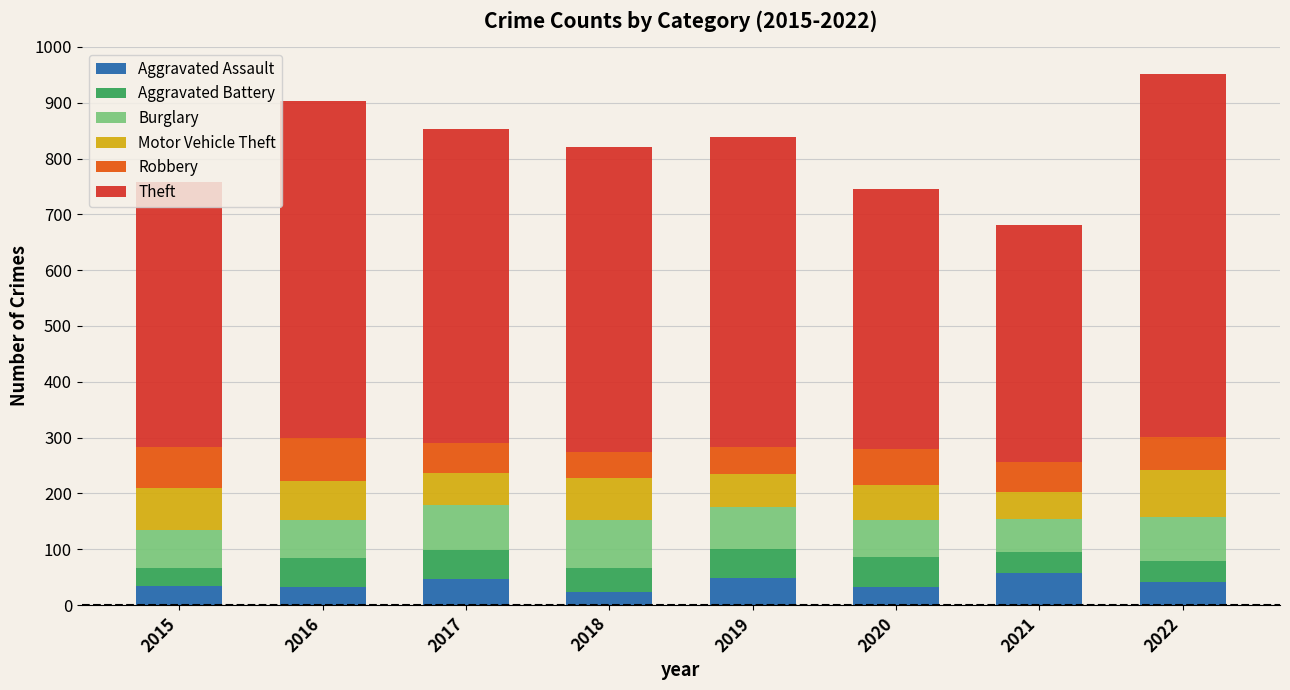

The value of Aggravated Assault at 2017 is 76. True or false?

False